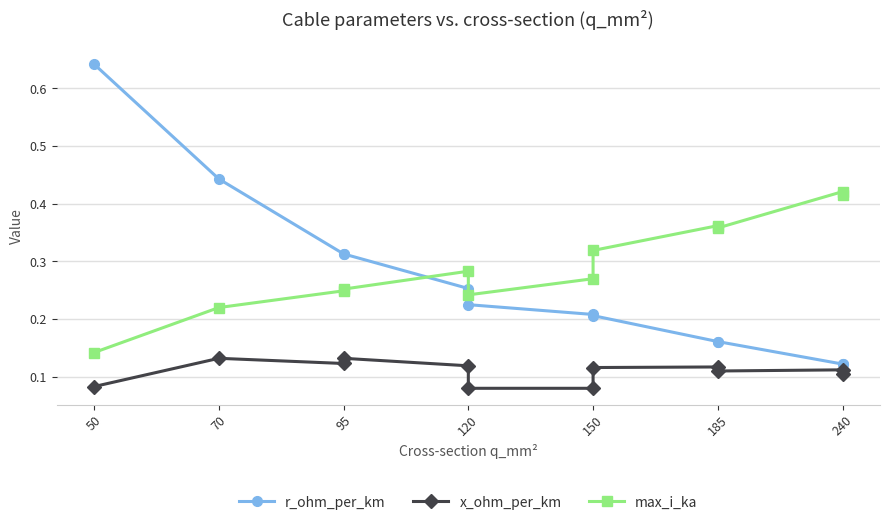

How many r_ohm_per_km values are between 0 and 1?

12